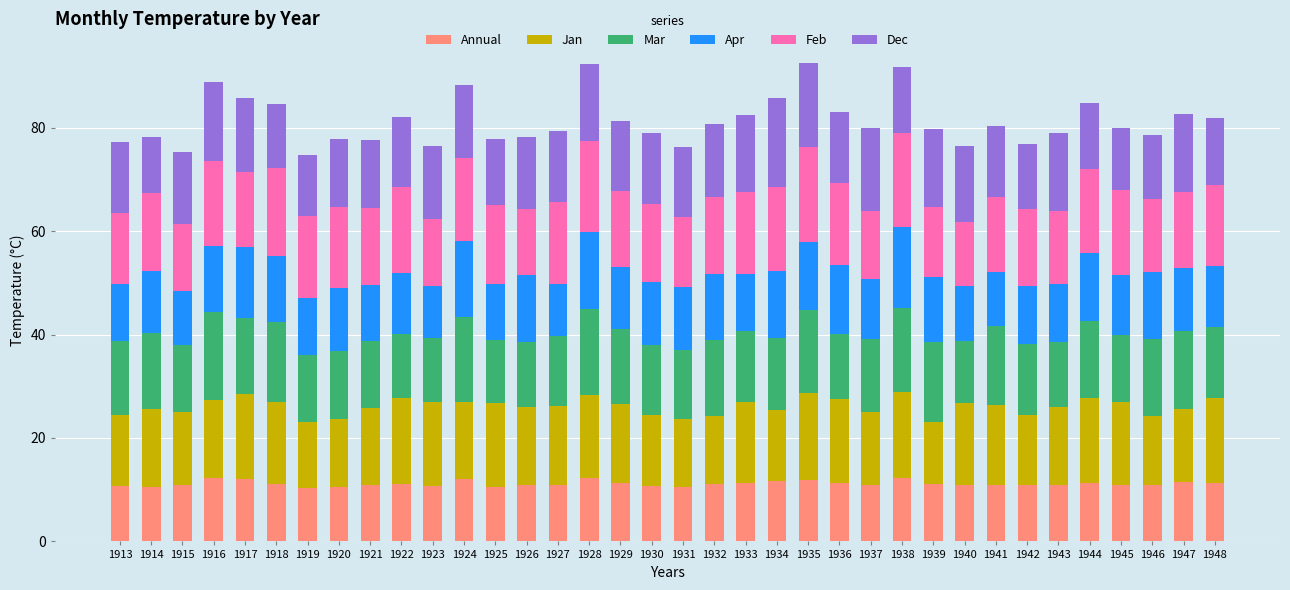

Is it true that Annual equals 11.8 at 1935?

True